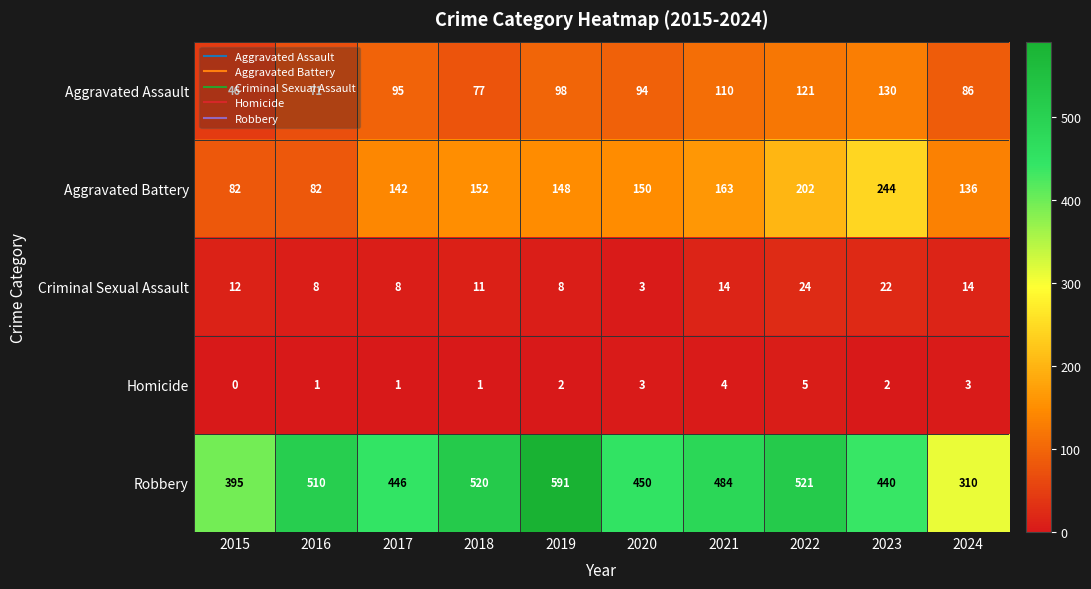

What is the sum of all Aggravated Battery values?

1501